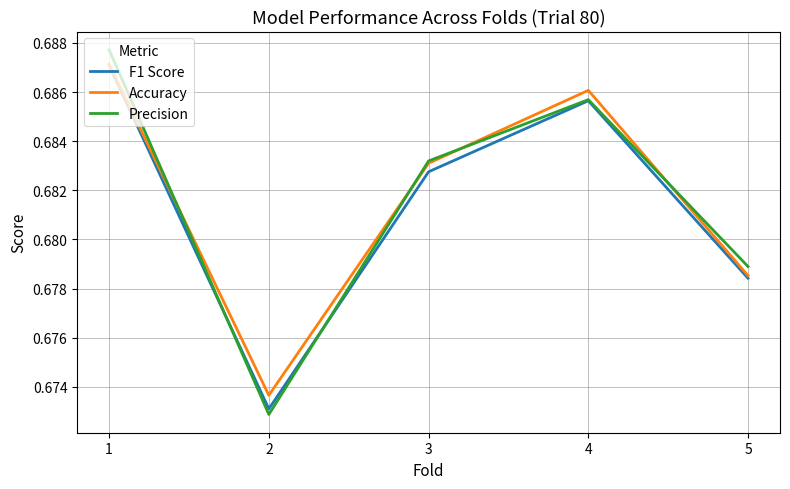

Between 3 and 4, which series saw the biggest shift?

Accuracy